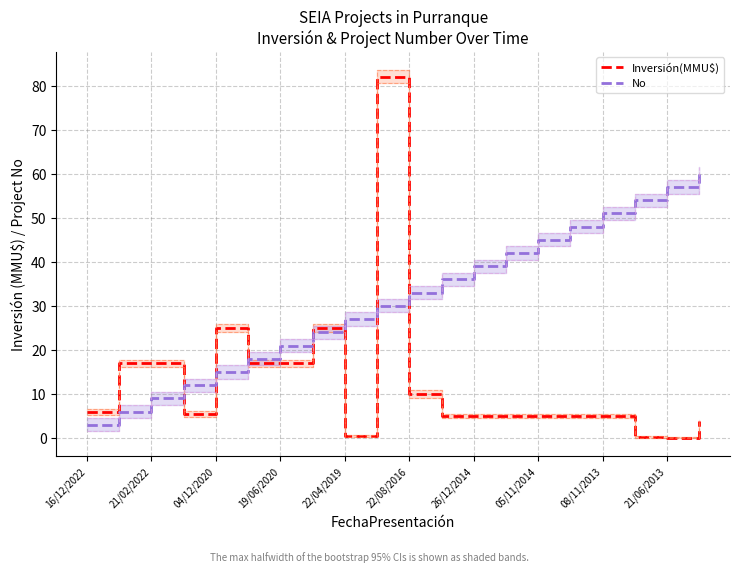

The value of No at 13 is 71.0. True or false?

False